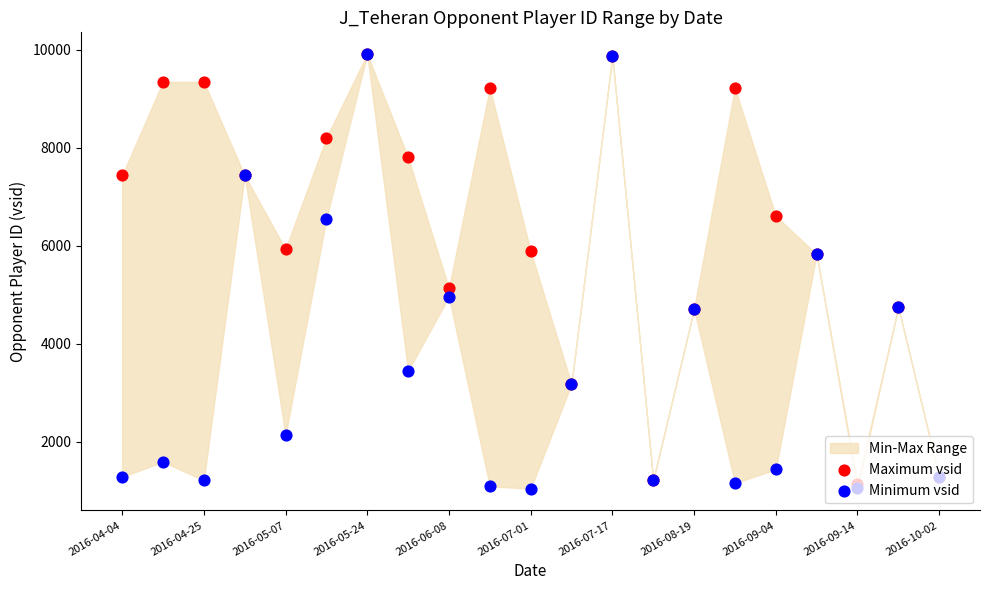

Which series has the largest total across all categories?

Maximum vsid